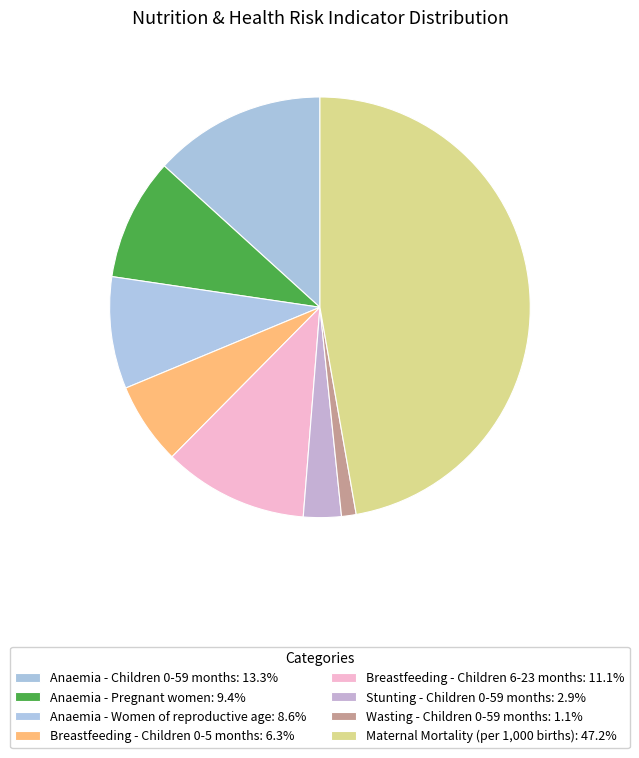

How many slices are in this pie chart?

8